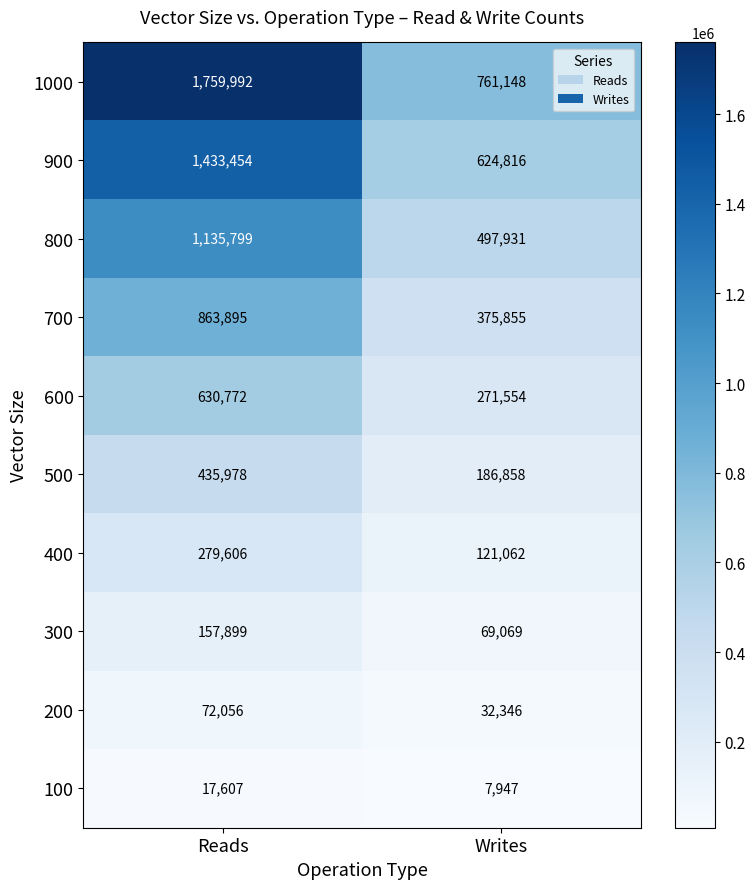

How many distinct data groups are displayed?

10